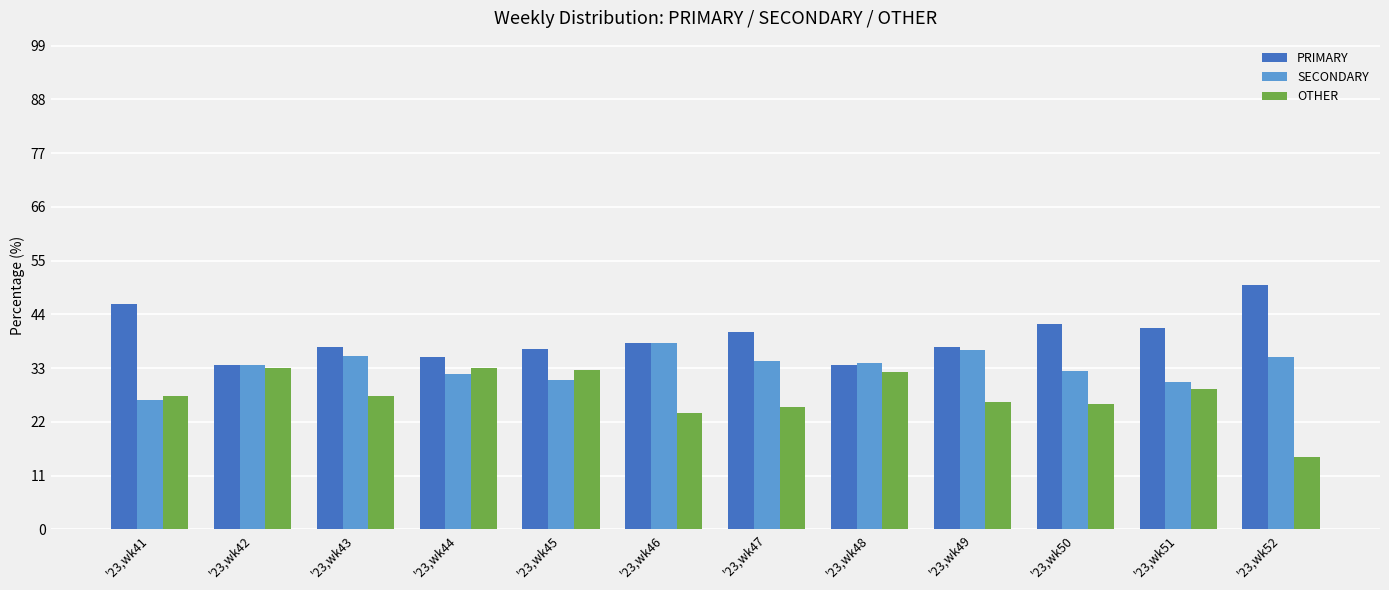

Which series has the widest spread of values?

OTHER